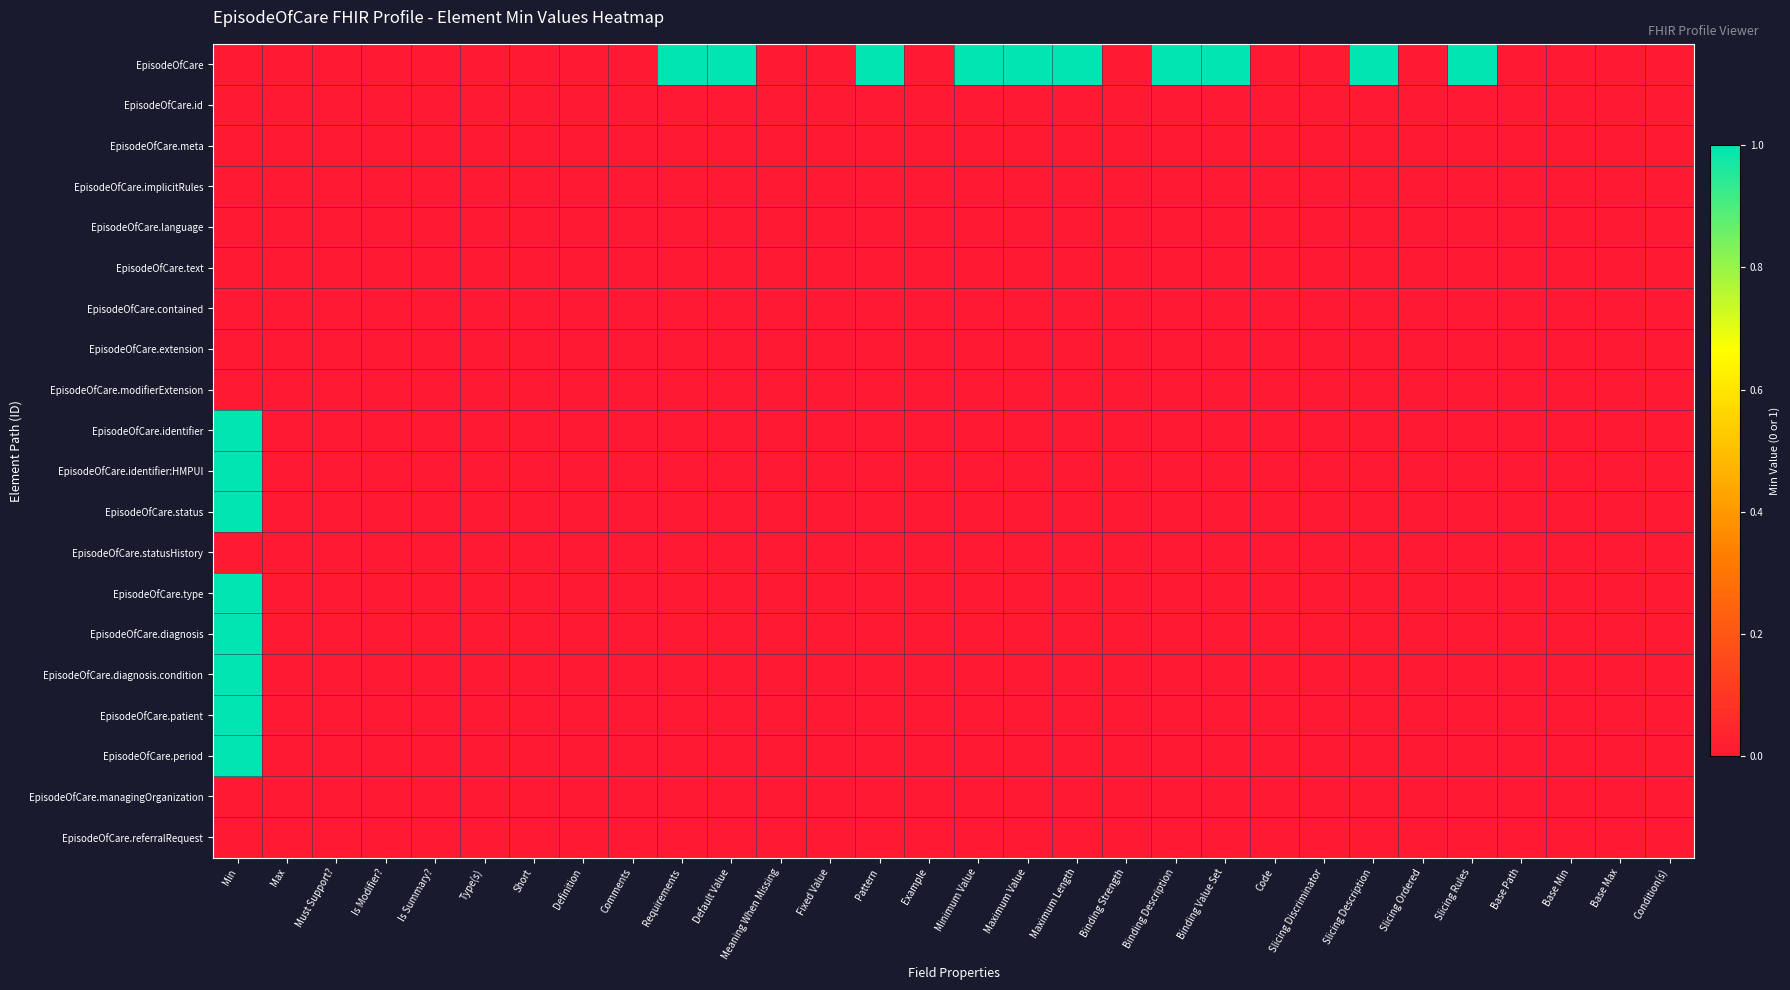

Rank the series by their maximum value, from lowest to highest.

EpisodeOfCare.id, EpisodeOfCare.meta, EpisodeOfCare.implicitRules, EpisodeOfCare.language, EpisodeOfCare.text, EpisodeOfCare.contained, EpisodeOfCare.extension, EpisodeOfCare.modifierExtension, EpisodeOfCare.statusHistory, EpisodeOfCare.managingOrganization, EpisodeOfCare.referralRequest, EpisodeOfCare, EpisodeOfCare.identifier, EpisodeOfCare.identifier:HMPUI, EpisodeOfCare.status, EpisodeOfCare.type, EpisodeOfCare.diagnosis, EpisodeOfCare.diagnosis.condition, EpisodeOfCare.patient, EpisodeOfCare.period